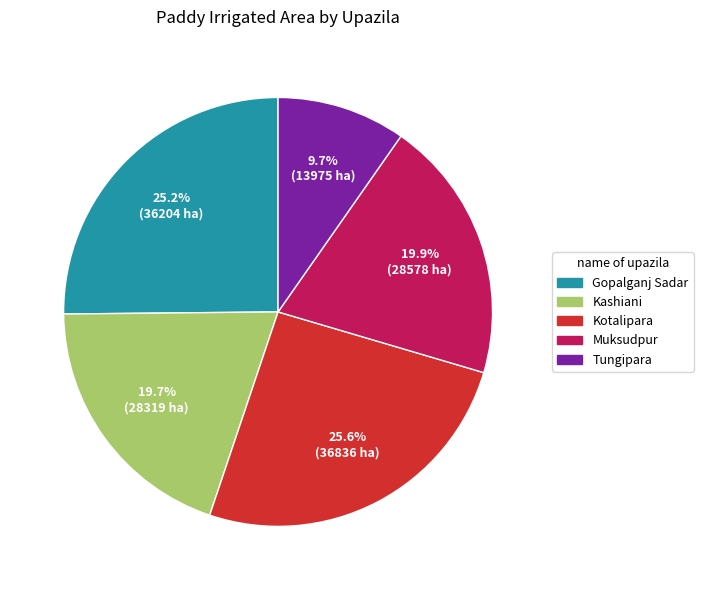

To the nearest percent, what percentage of the pie is Muksudpur?

20%